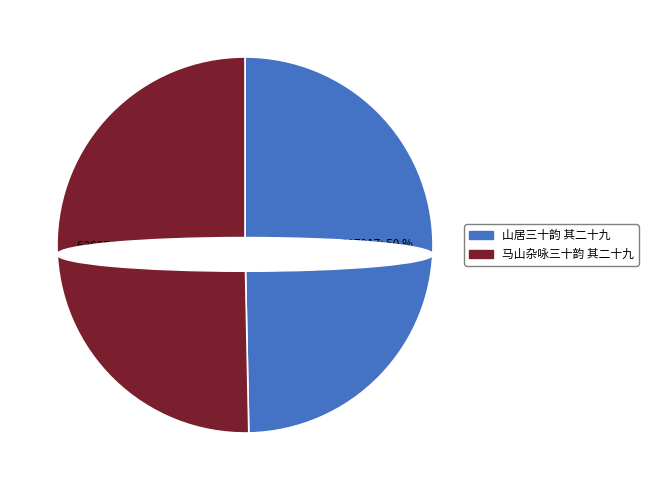

What is the majority slice?

马山杂咏三十韵 其二十九